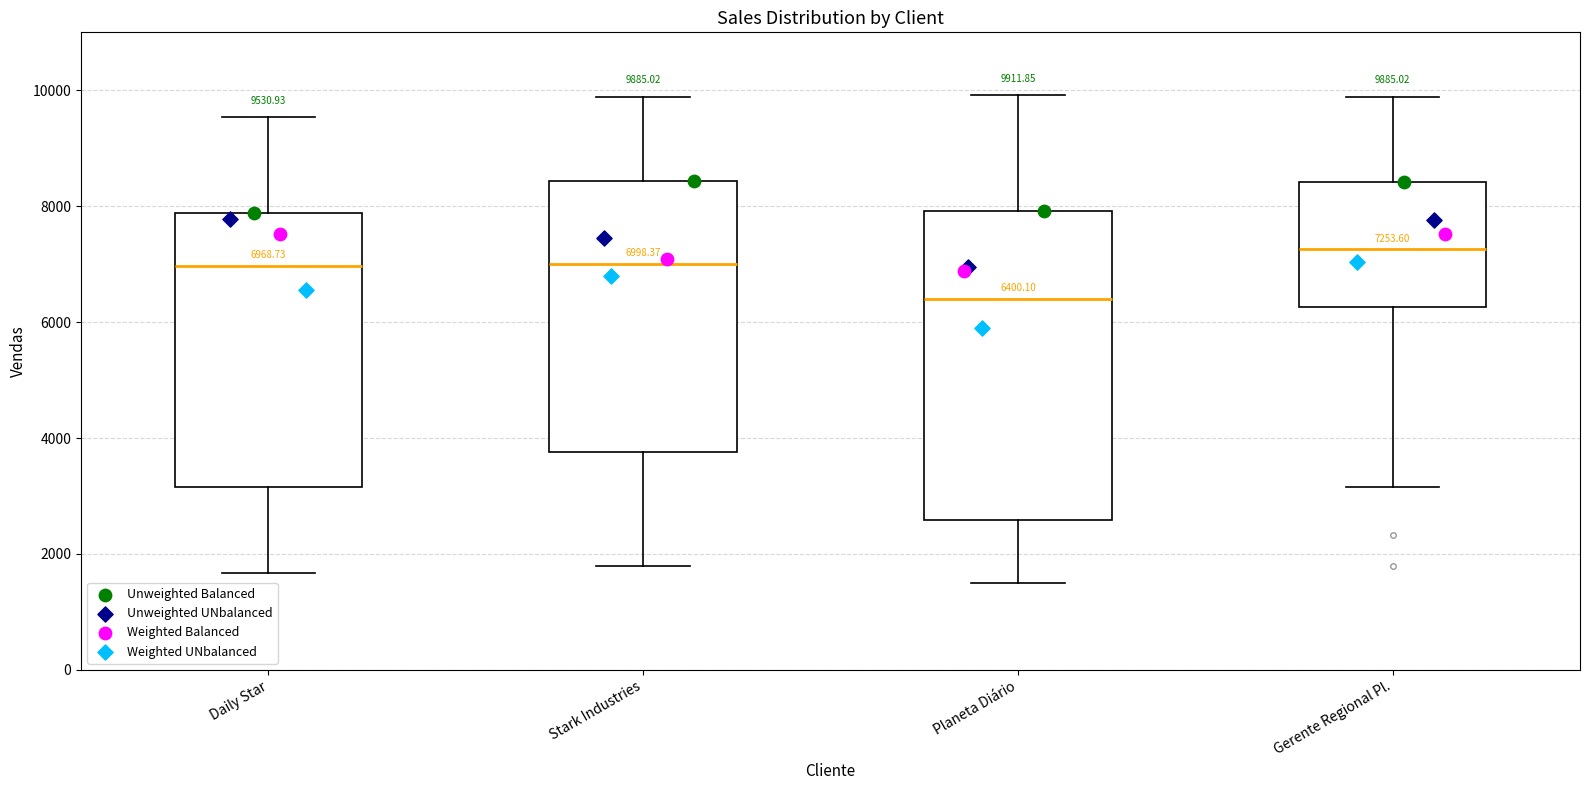

Which box has the lowest median line?

Planeta Diário